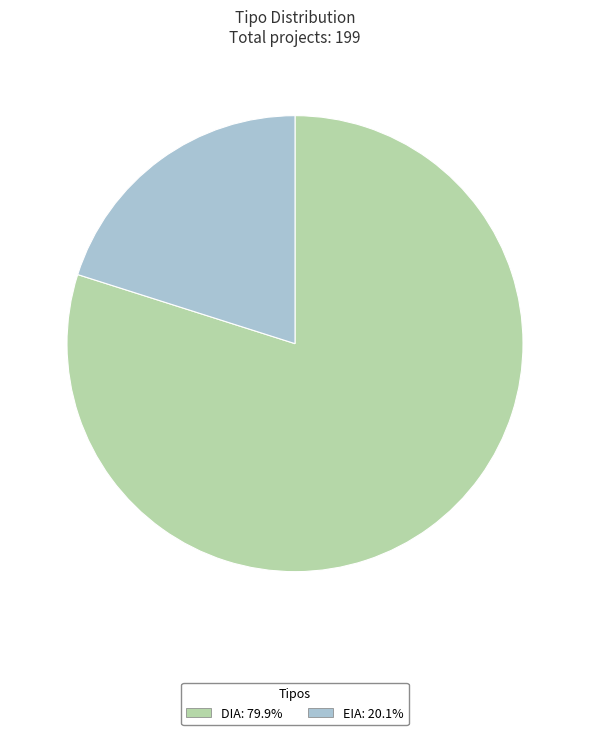

Is there any slice that represents more than half of the pie?

Yes